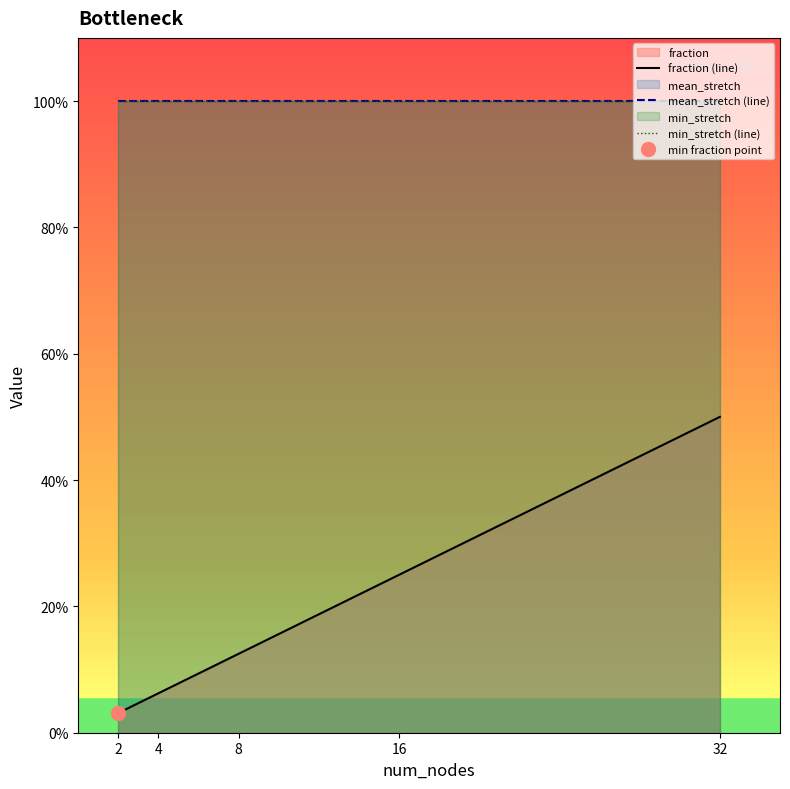

Is the value of fraction (line) at 32 greater than the value of min_stretch (line) at 4?

No